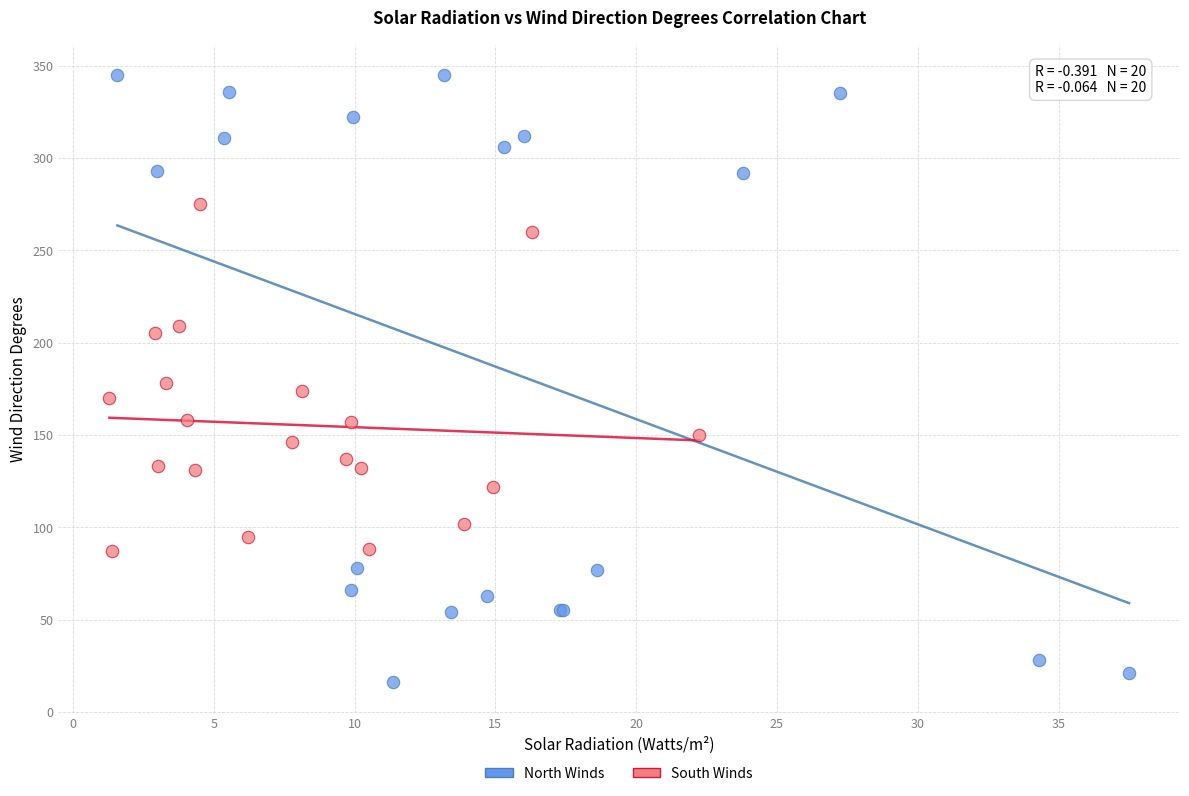

Which series reaches the minimum Y coordinate?

North Winds